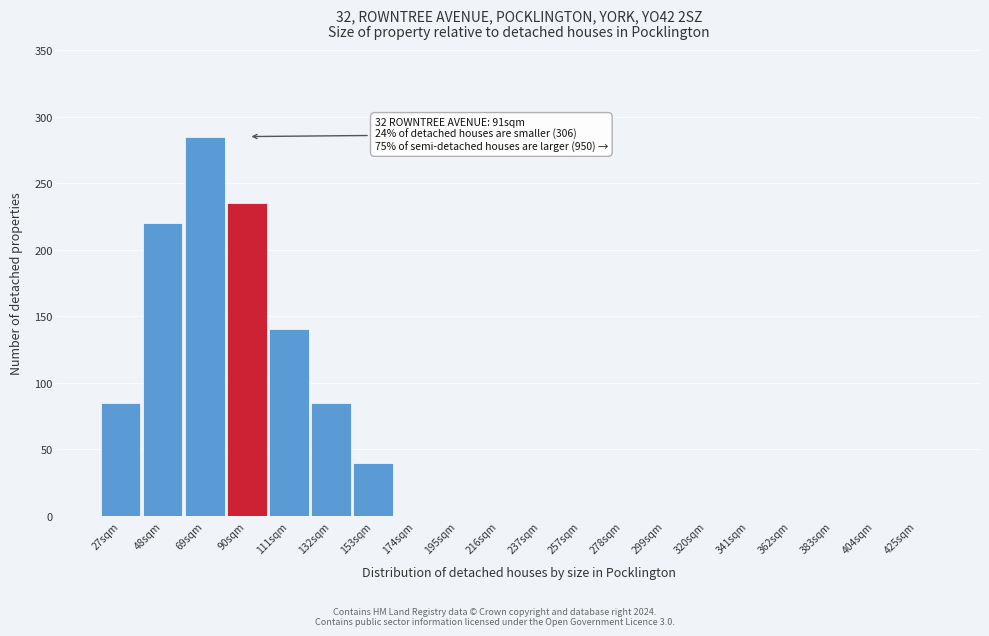

Reading left to right, extract all data points from this chart.

27sqm=85	48sqm=220	69sqm=285	90sqm=235	111sqm=140	132sqm=85	153sqm=40	174sqm=0	195sqm=0	216sqm=0	237sqm=0	257sqm=0	278sqm=0	299sqm=0	320sqm=0	341sqm=0	362sqm=0	383sqm=0	404sqm=0	425sqm=0